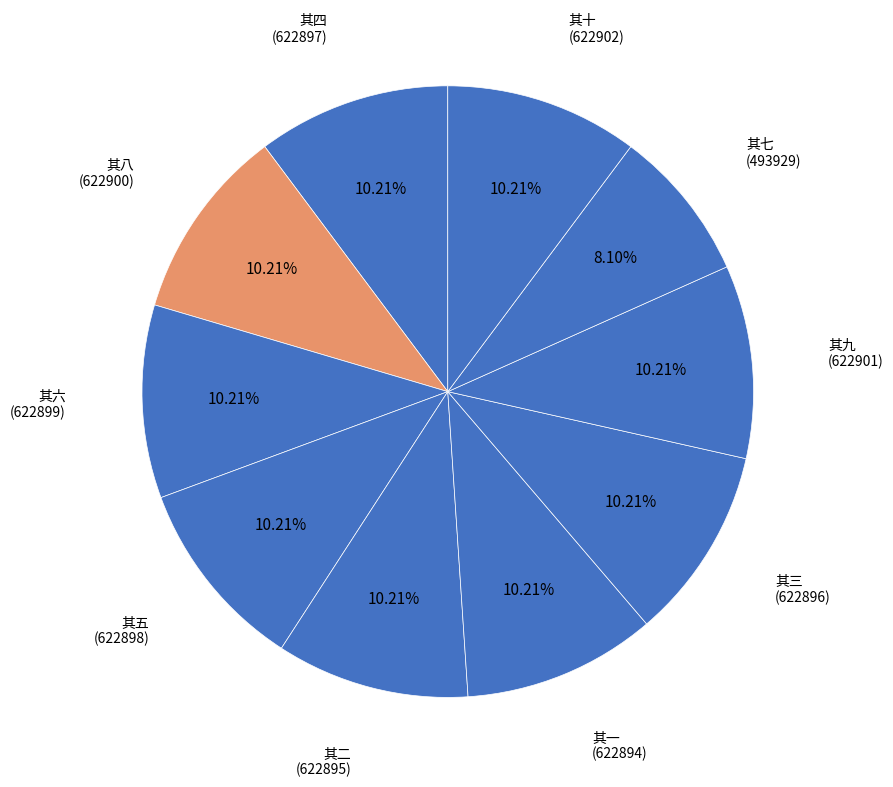

To the nearest percent, what is the average slice percentage?

10%